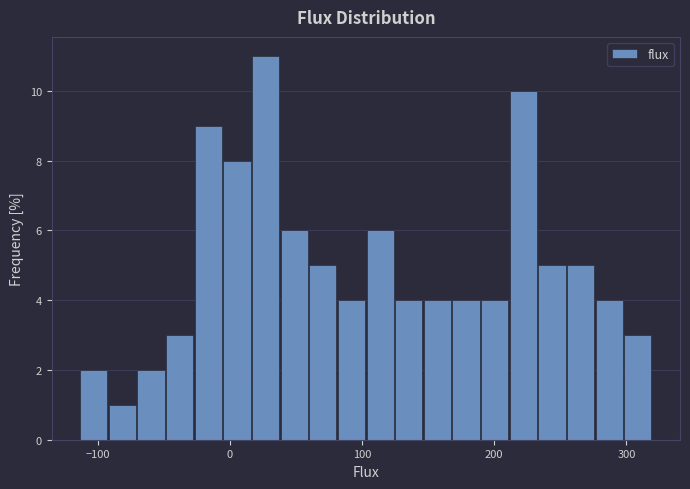

Read against the x-axis, roughly where is the centre of the tallest bar?

30